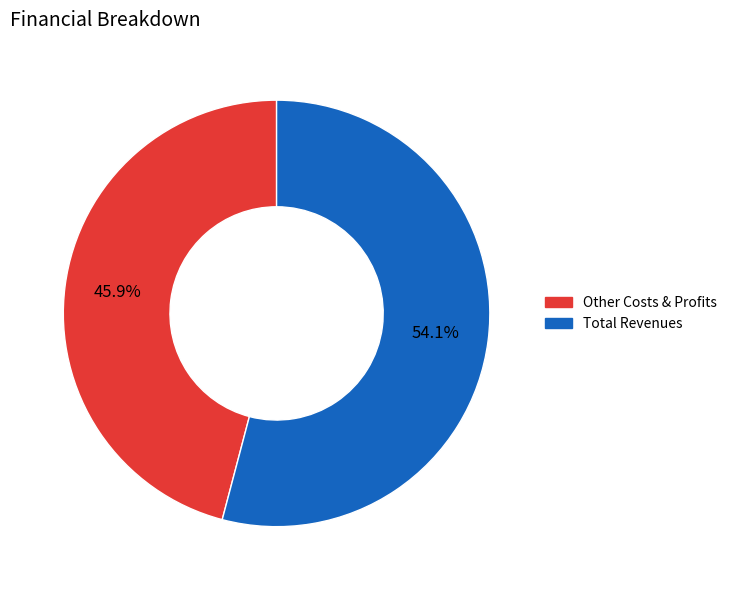

Does any single category account for the majority?

Yes